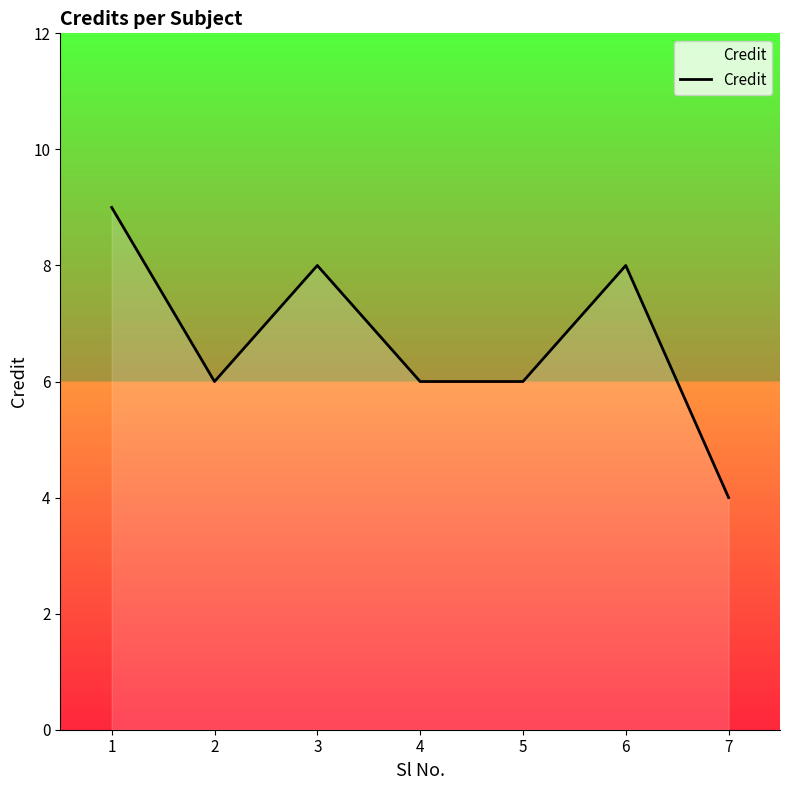

What is the difference between the second highest and minimum values?

4